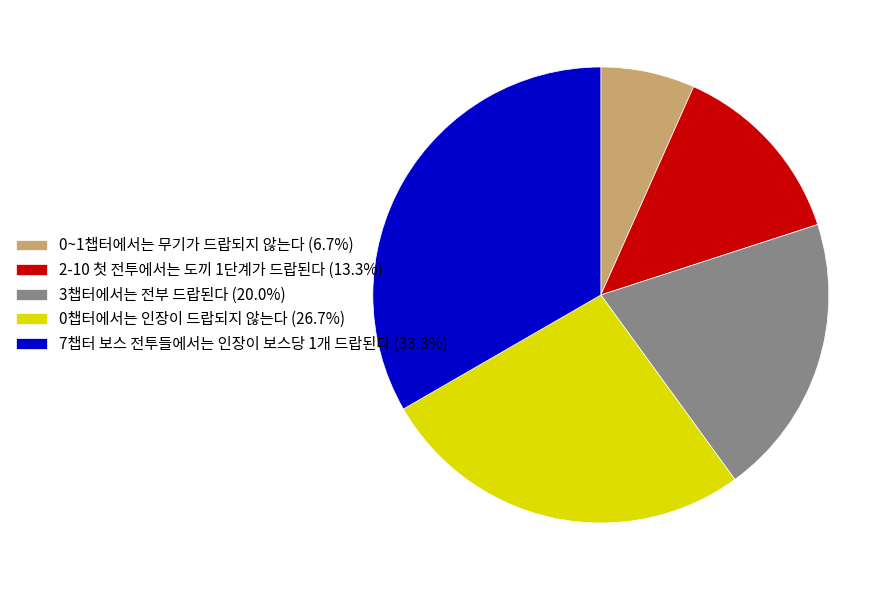

Approximately how many times larger is the value at 0챕터에서는 인장이 드랍되지 않는다 (26.7%) compared to 7챕터 보스 전투들에서는 인장이 보스당 1개 드랍된다 (33.3%)?

0.8